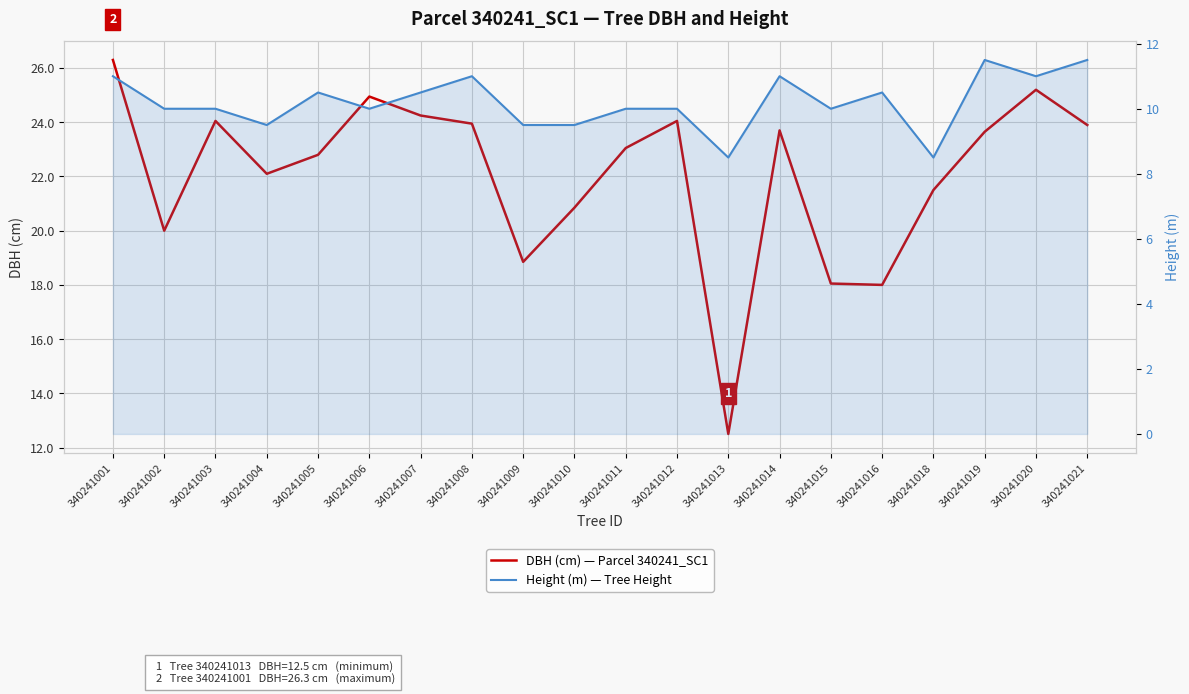

The DBH (cm) — Parcel 340241_SC1 series shows 22.8 at 340241005. True or false?

True